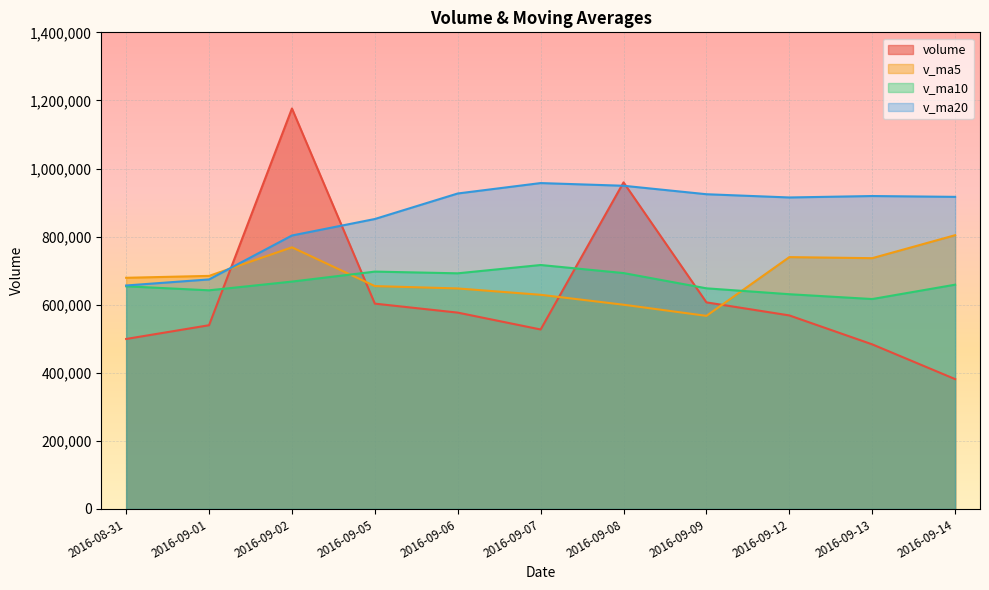

In v_ma20, how many points are lower than both neighbors (excluding endpoints)?

1